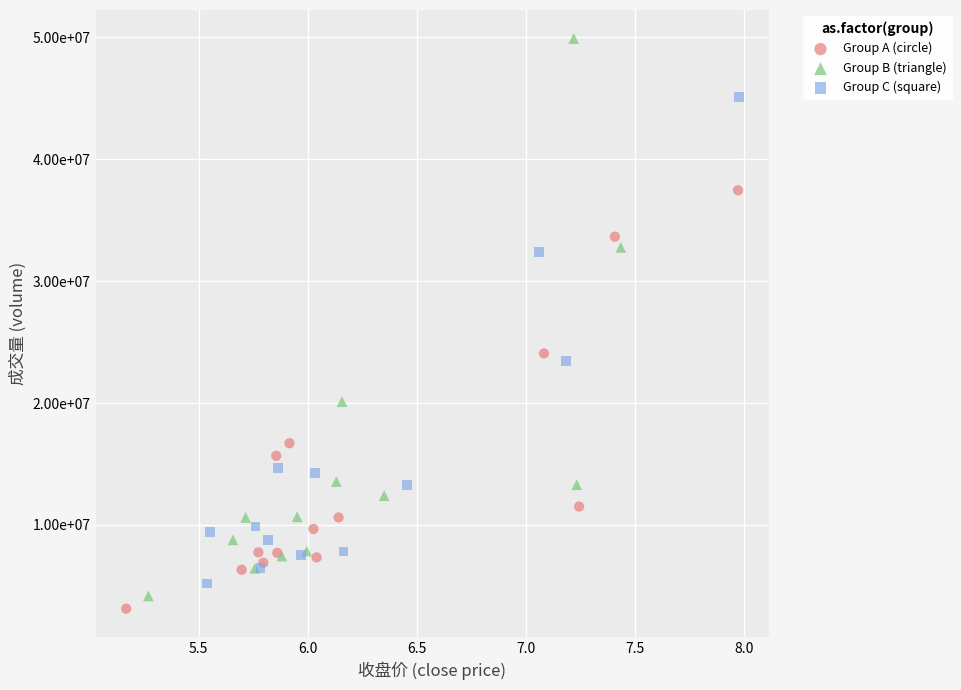

What are all the series names shown in the legend?

Group A (circle), Group B (triangle), Group C (square)